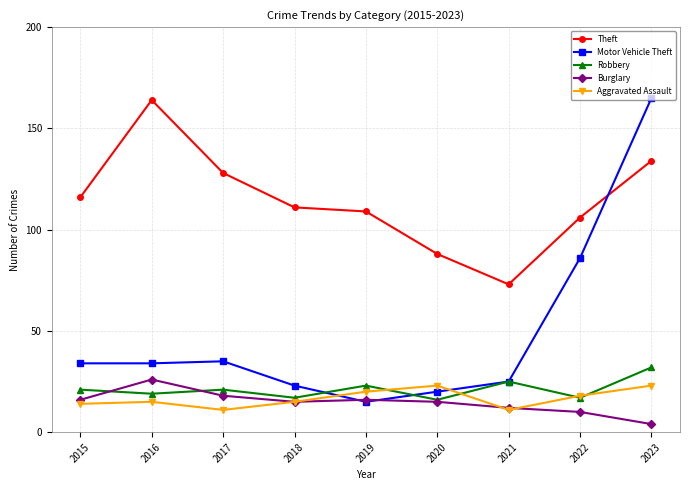

True or false: Burglary has more than 2 interior local peaks.

False